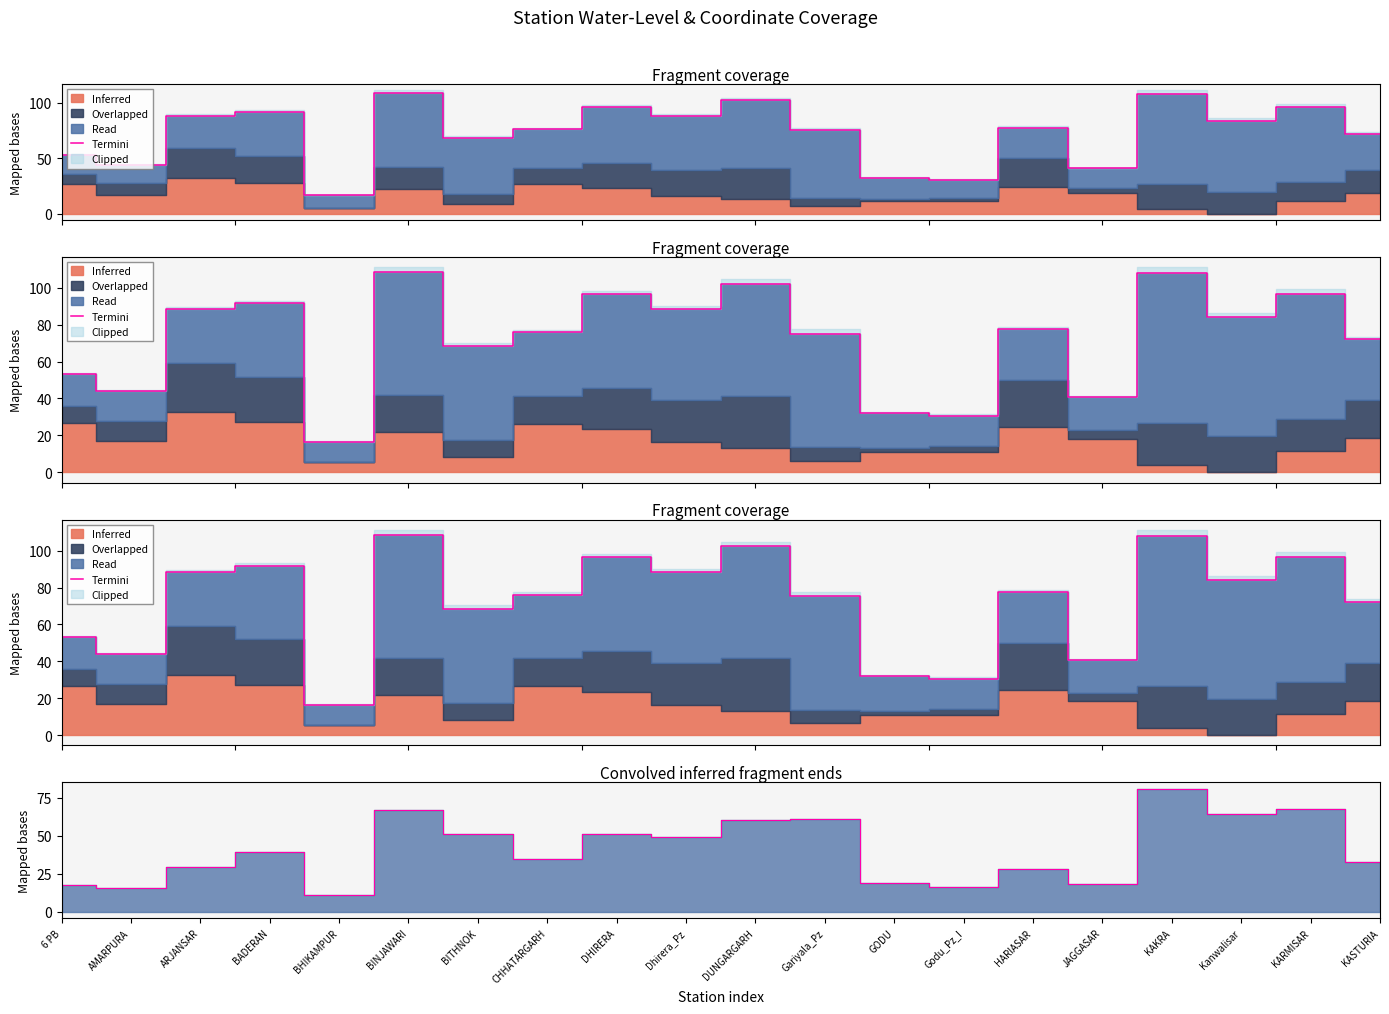

What is the change in value from HARIASAR to JAGGASAR?

-9.8